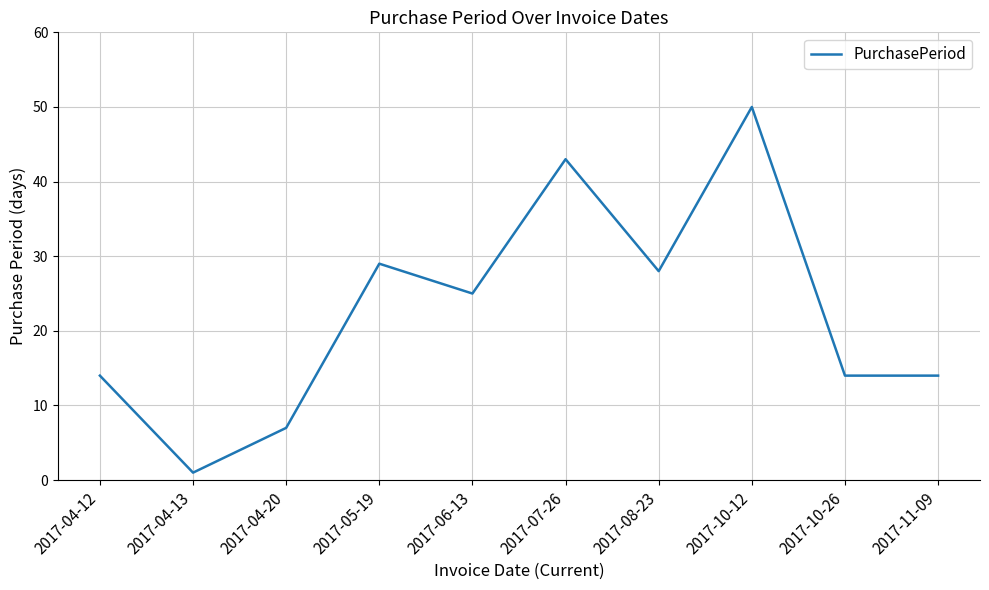

What is the difference between the values at 2017-10-12 and 2017-08-23?

22